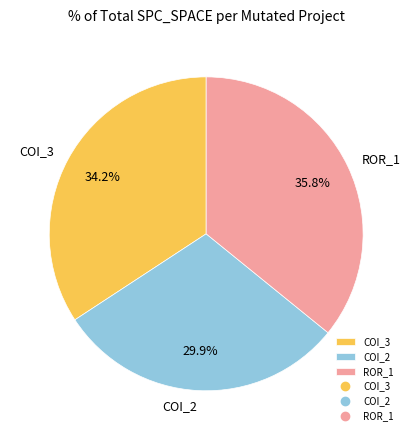

Count the number of slices in the pie.

3